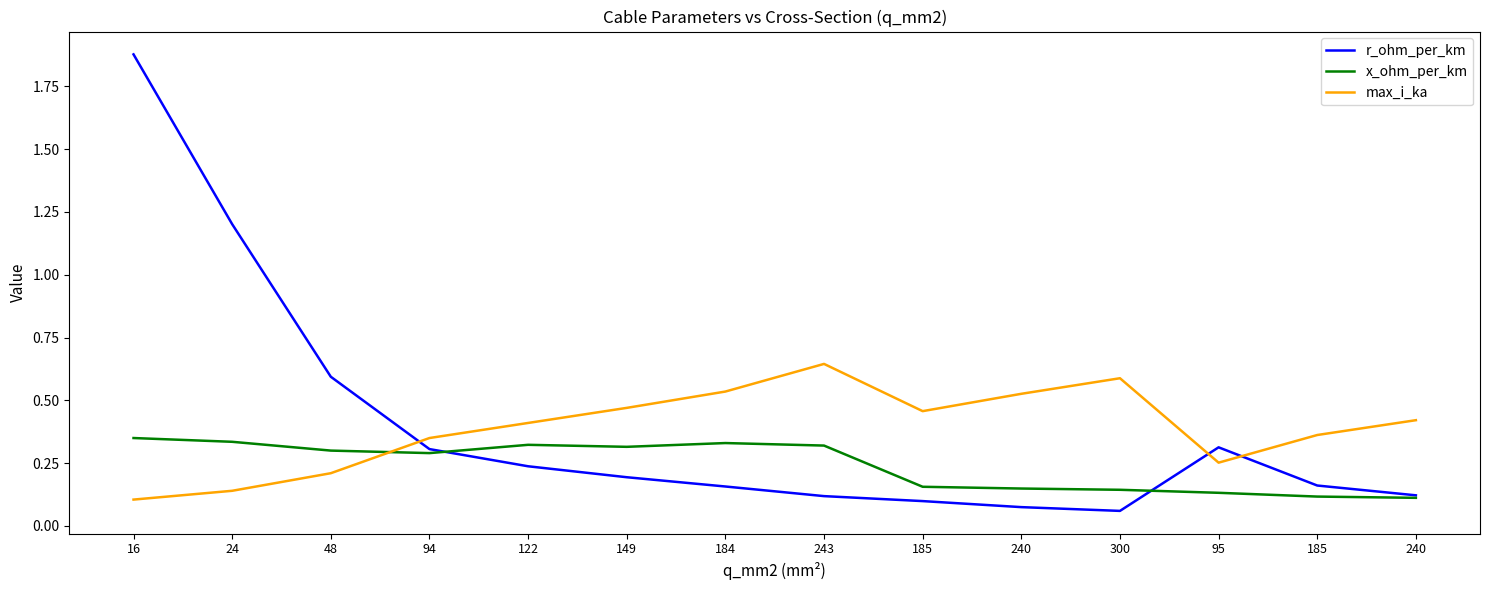

The value of x_ohm_per_km at 149 is 0.3. True or false?

True